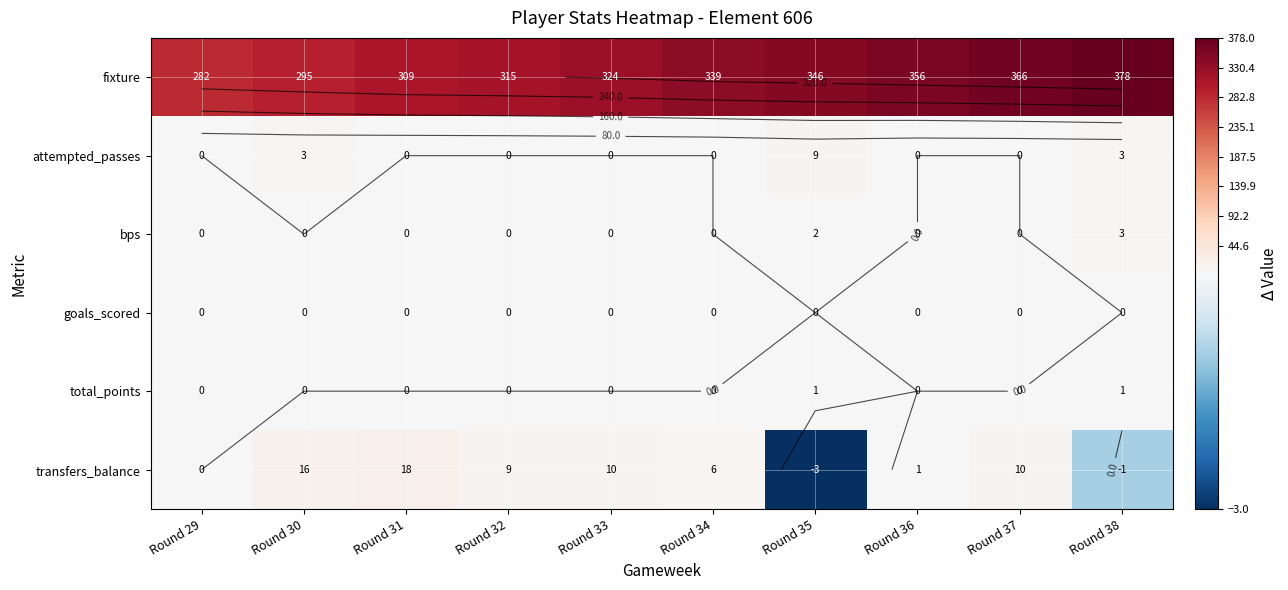

How many series are shown in this chart?

6